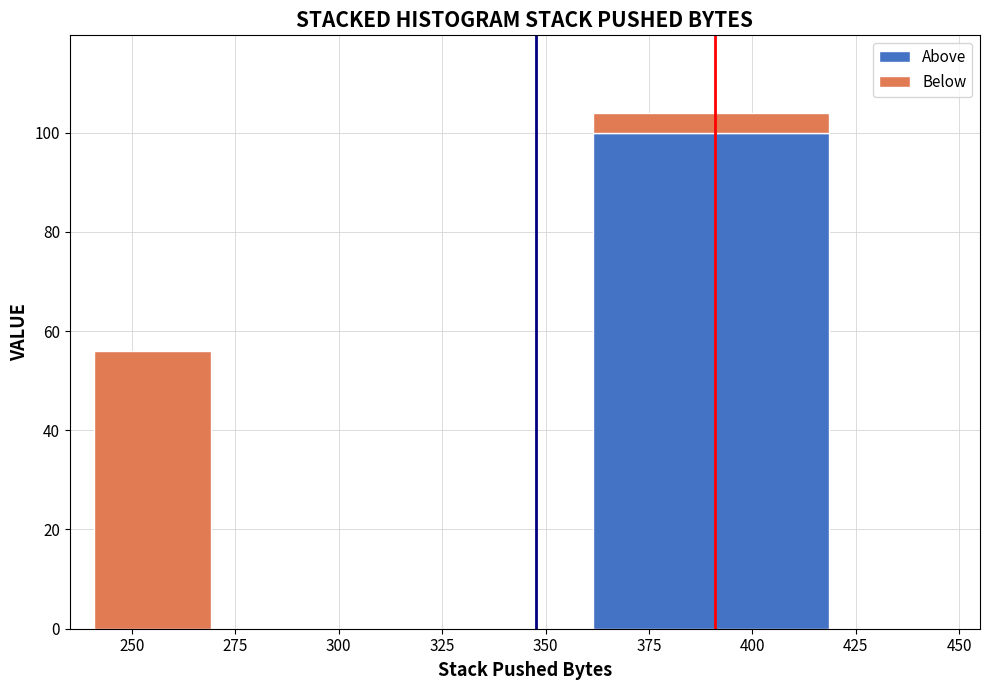

Reading left to right, list every stacked bar in this chart as the range it spans on the x-axis followed by its total height. The values are not printed on the chart, so give them approximately, as read against the axis.

240 to 270: 56
270 to 360: 0
360 to 420: 104
420 to 450: 0